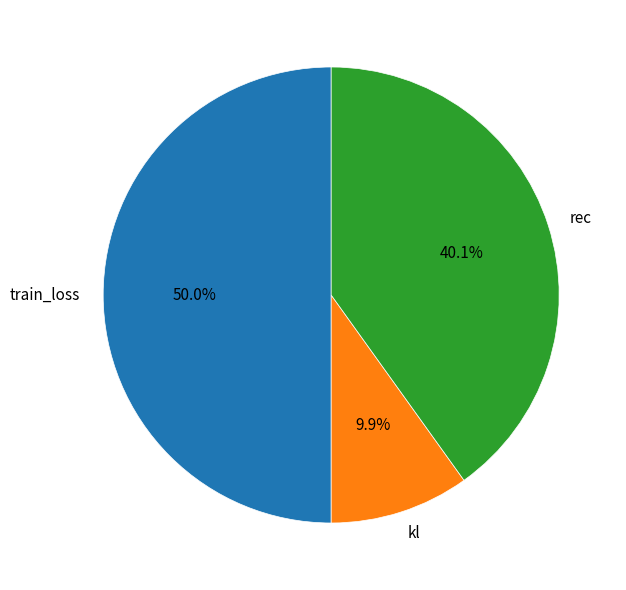

Which category has the biggest portion of the pie?

train_loss